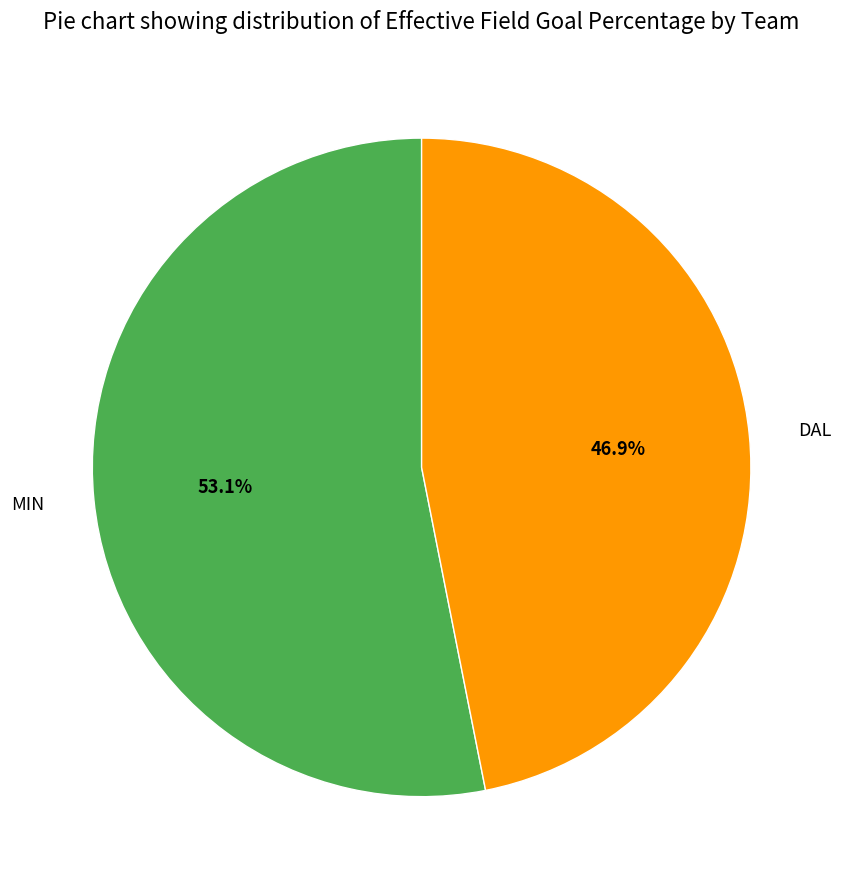

Which slice is the smallest?

DAL